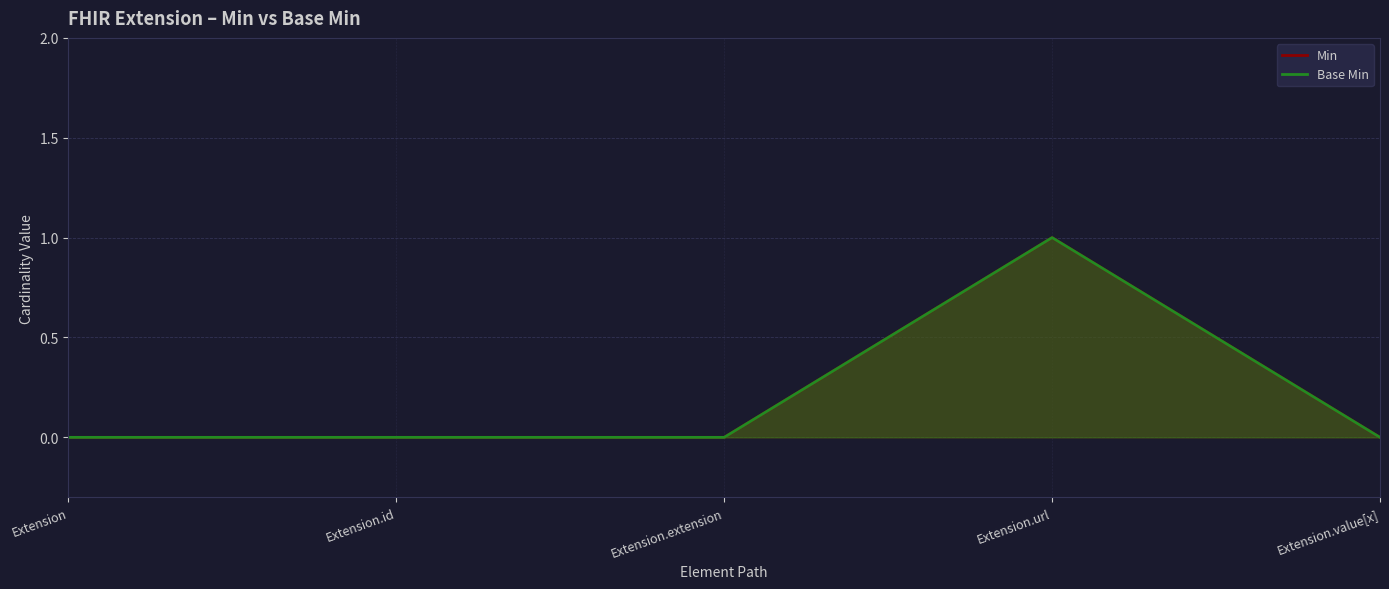

Does the chart display data point markers on the line(s)?

No